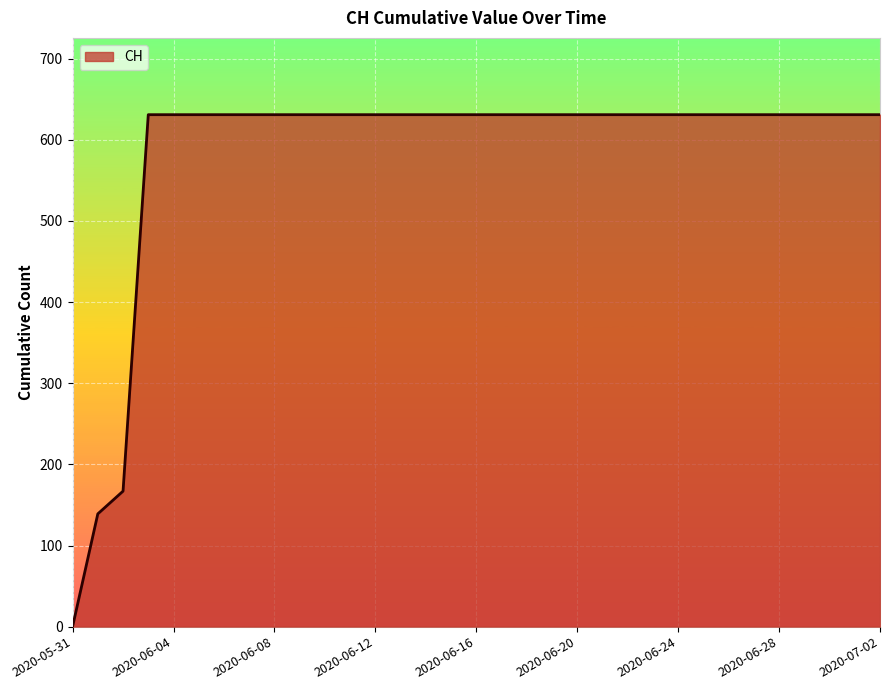

What is the greatest value displayed?

631